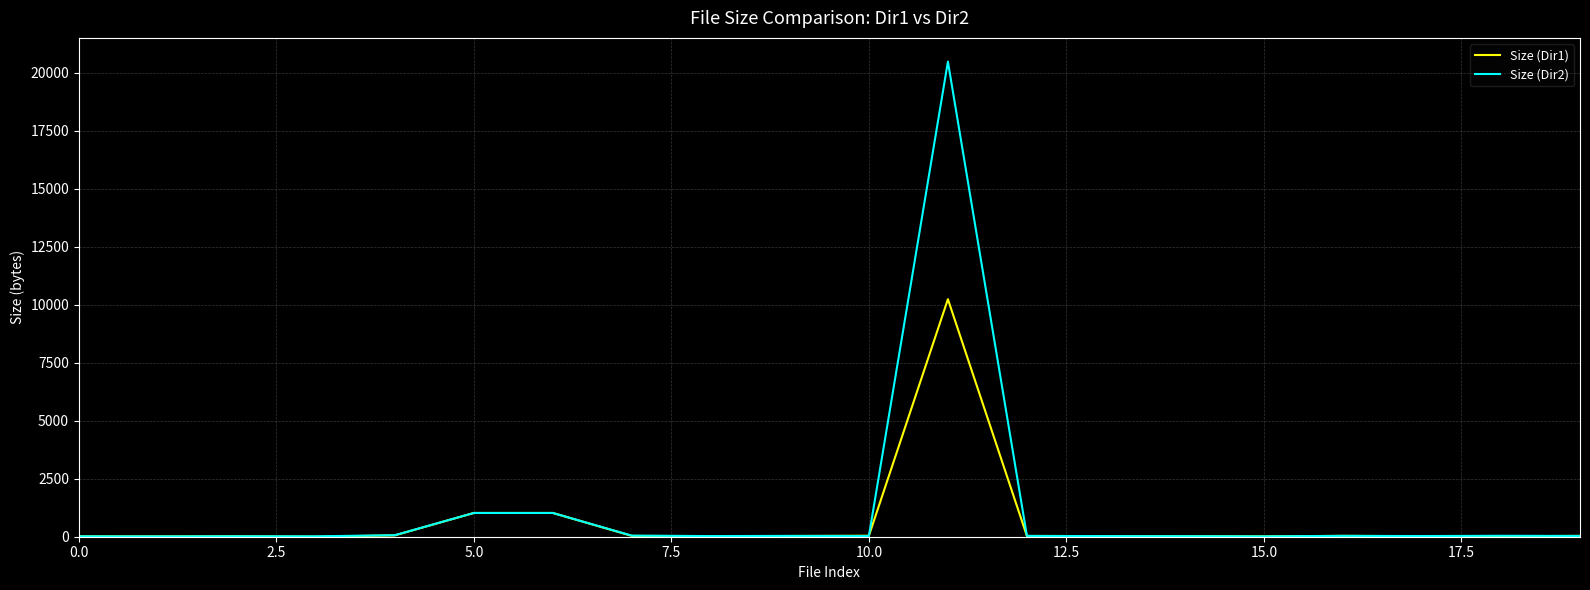

Which series has the largest range (max minus min)?

Size (Dir2)